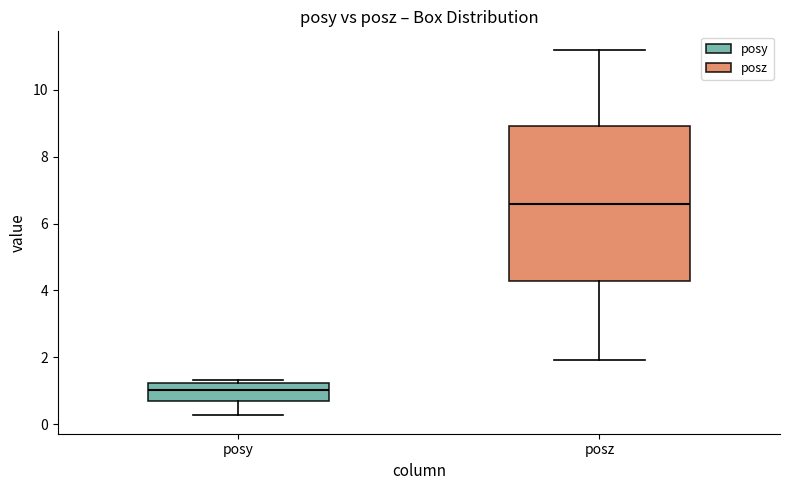

Where does the lower whisker of the box for posy end on the y-axis? The values are not printed on the chart, so give them approximately, as read against the axis.

0.2